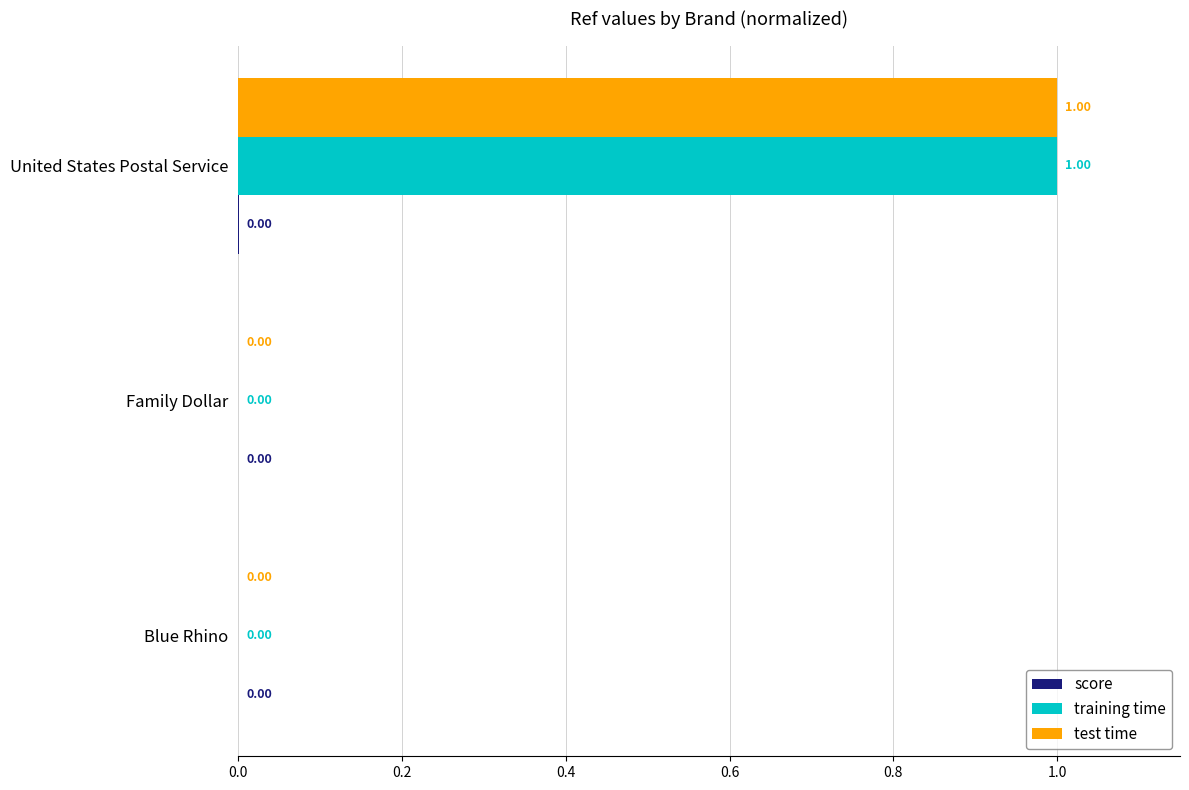

What is the sum of the training time values at Blue Rhino and United States Postal Service?

1.0